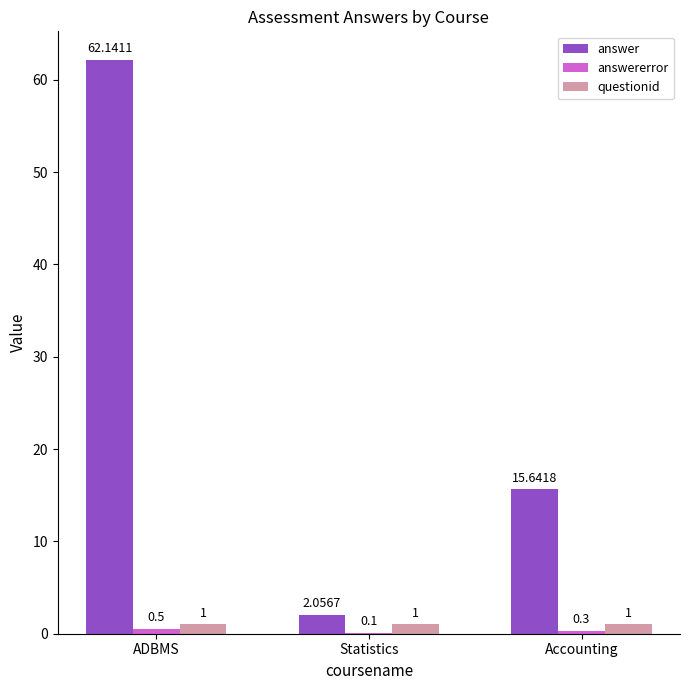

Which label corresponds to the largest value in the chart?

ADBMS